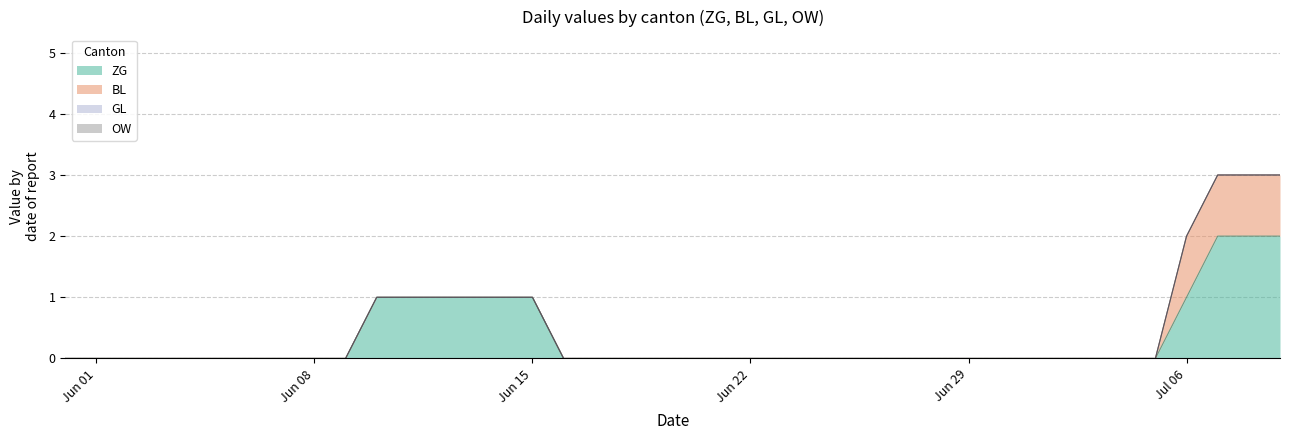

At which label does OW reach its minimum?

2020-05-31